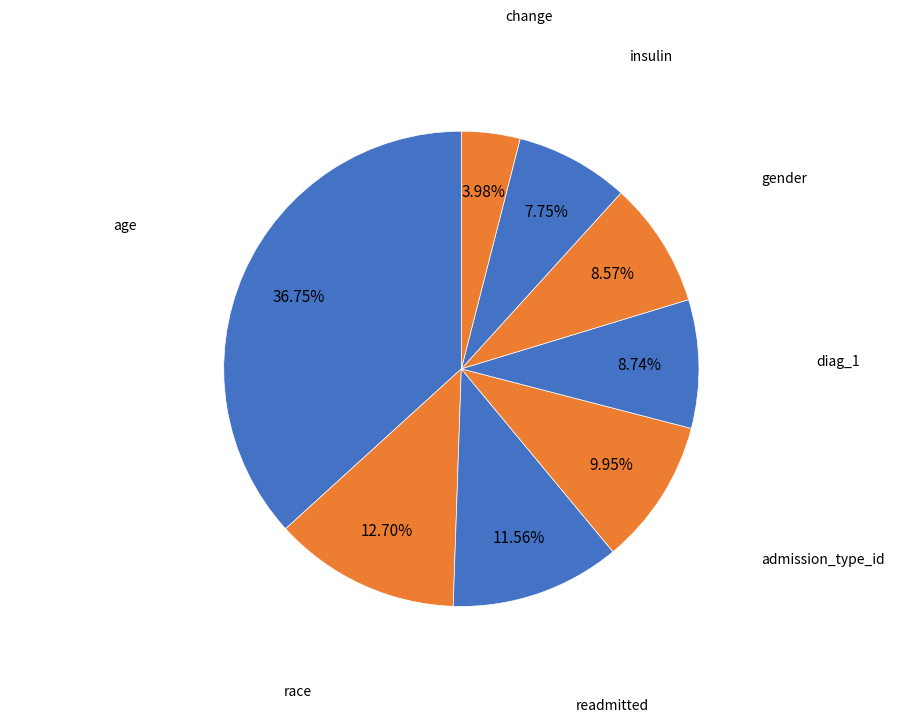

How many slices are in this pie chart?

8